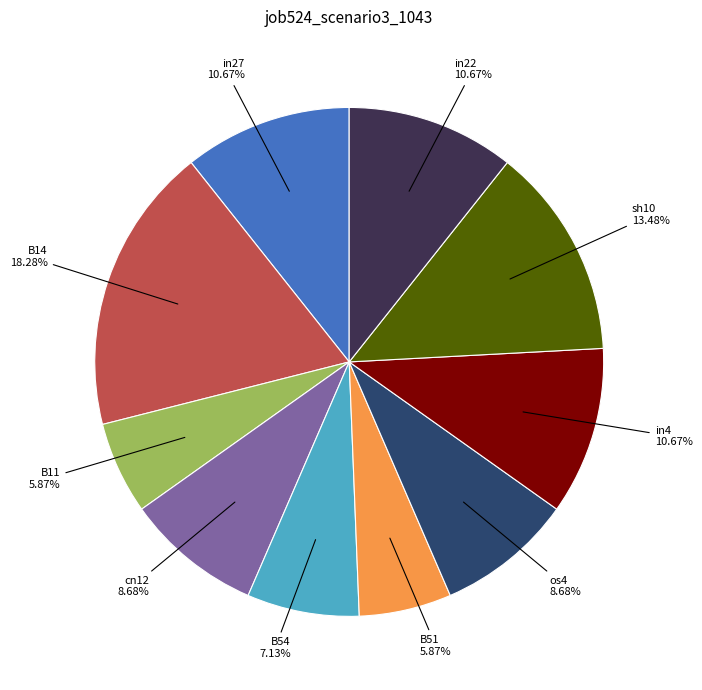

Which slice is the largest?

B14